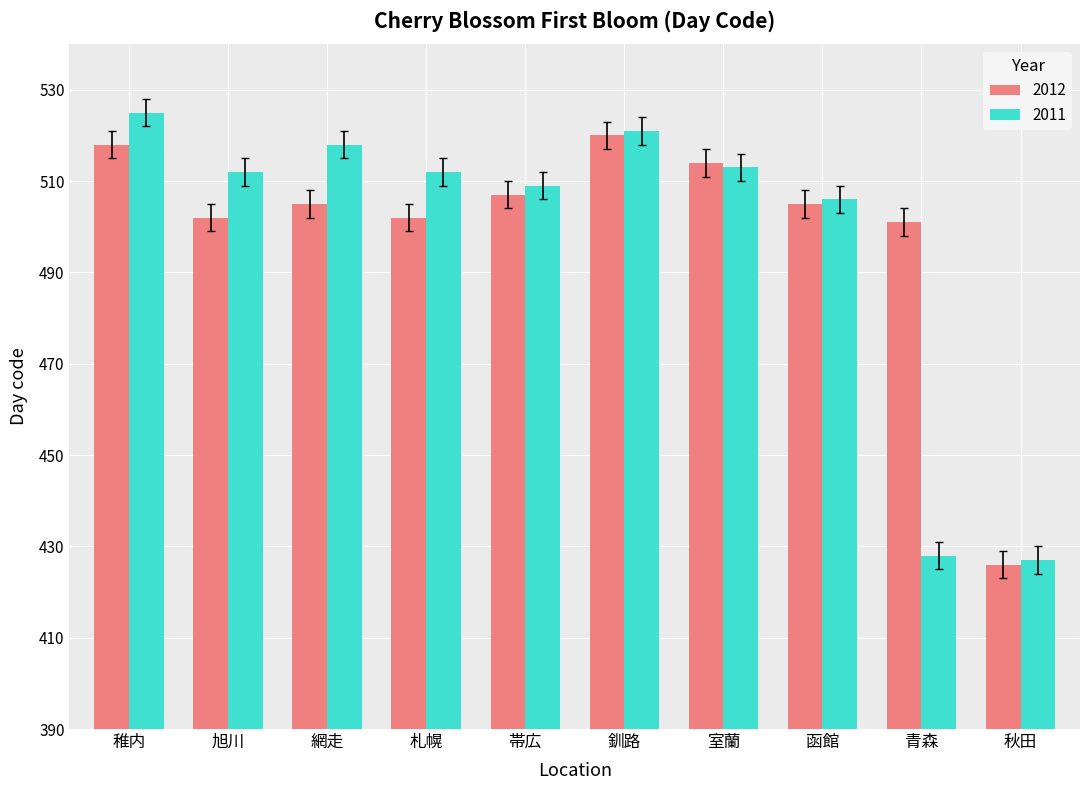

What is the difference between the maximum and minimum values in the 2011 series?

98